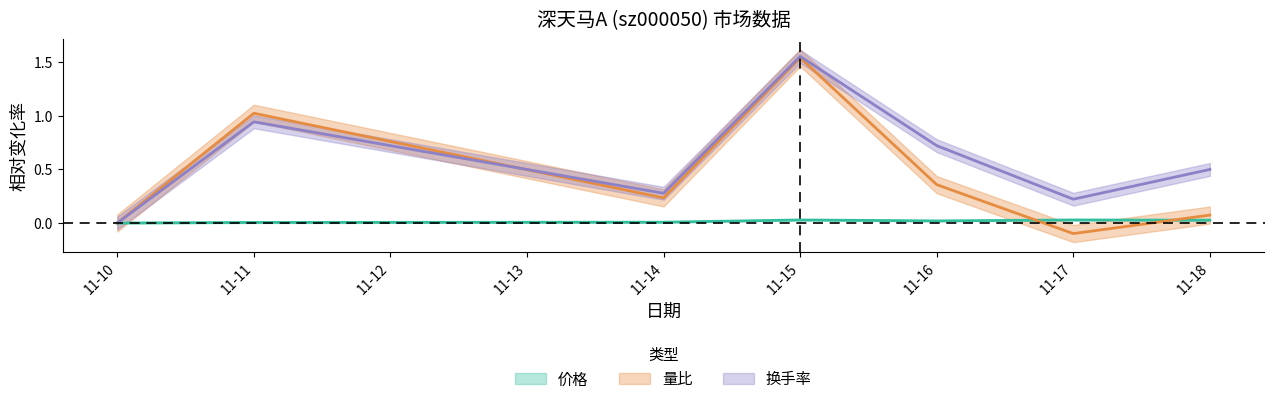

True or false: 价格 and 量比 cross at least once.

True